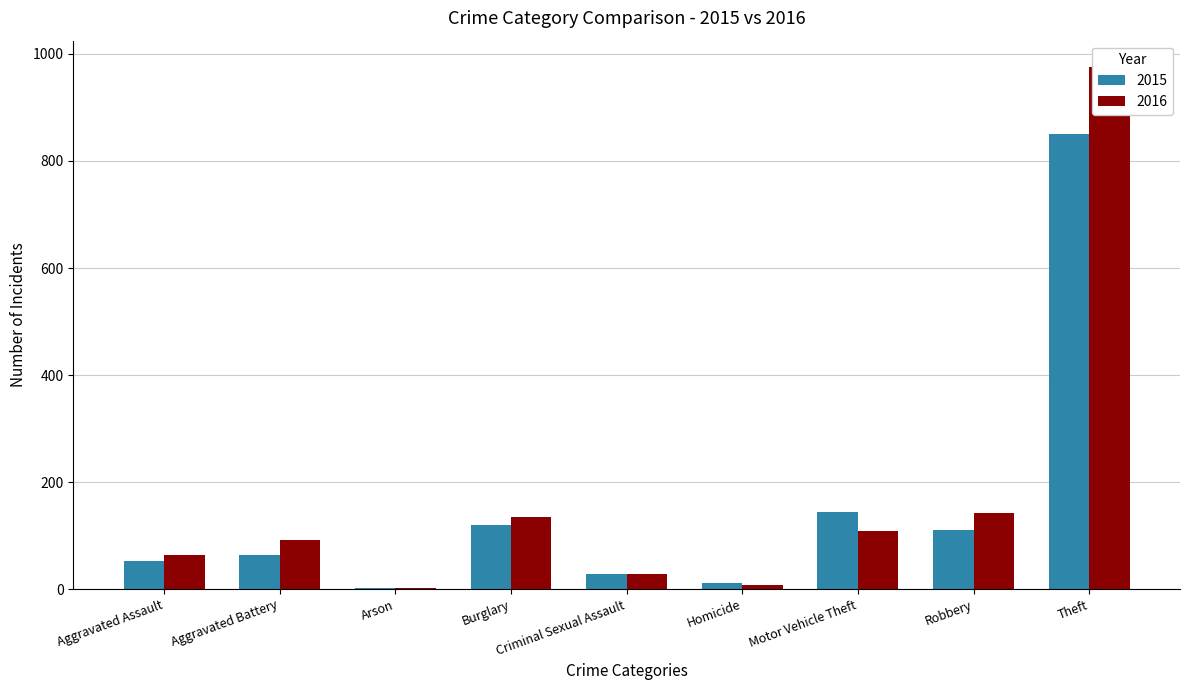

Reading right to left, extract all data points from this chart.

2015: 851	111	144	12	28	120	2	63	53
2016: 976	143	108	8	28	134	2	91	63